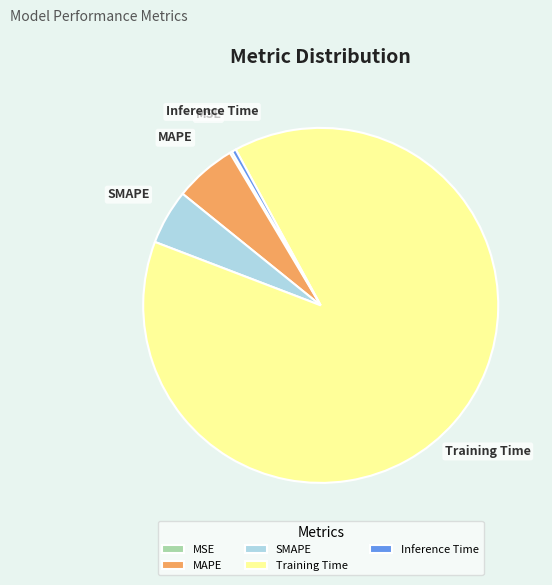

Does any single category account for the majority?

Yes